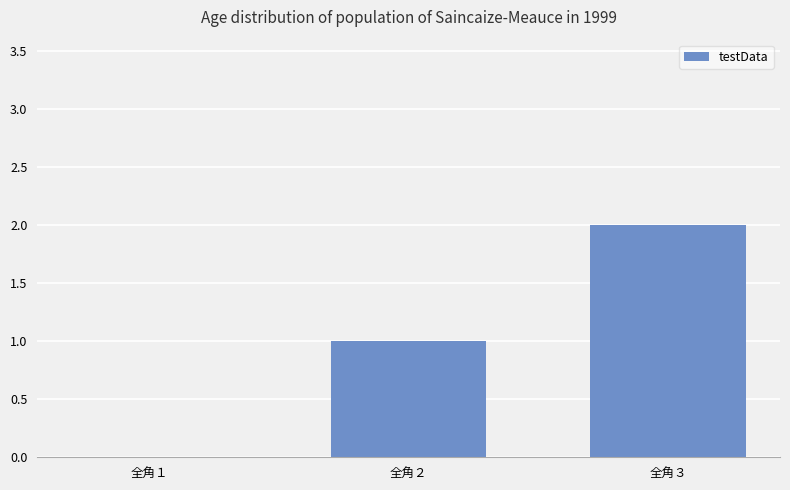

Reading left to right, transcribe all the data shown in this chart.

全角１=0	全角２=1	全角３=2